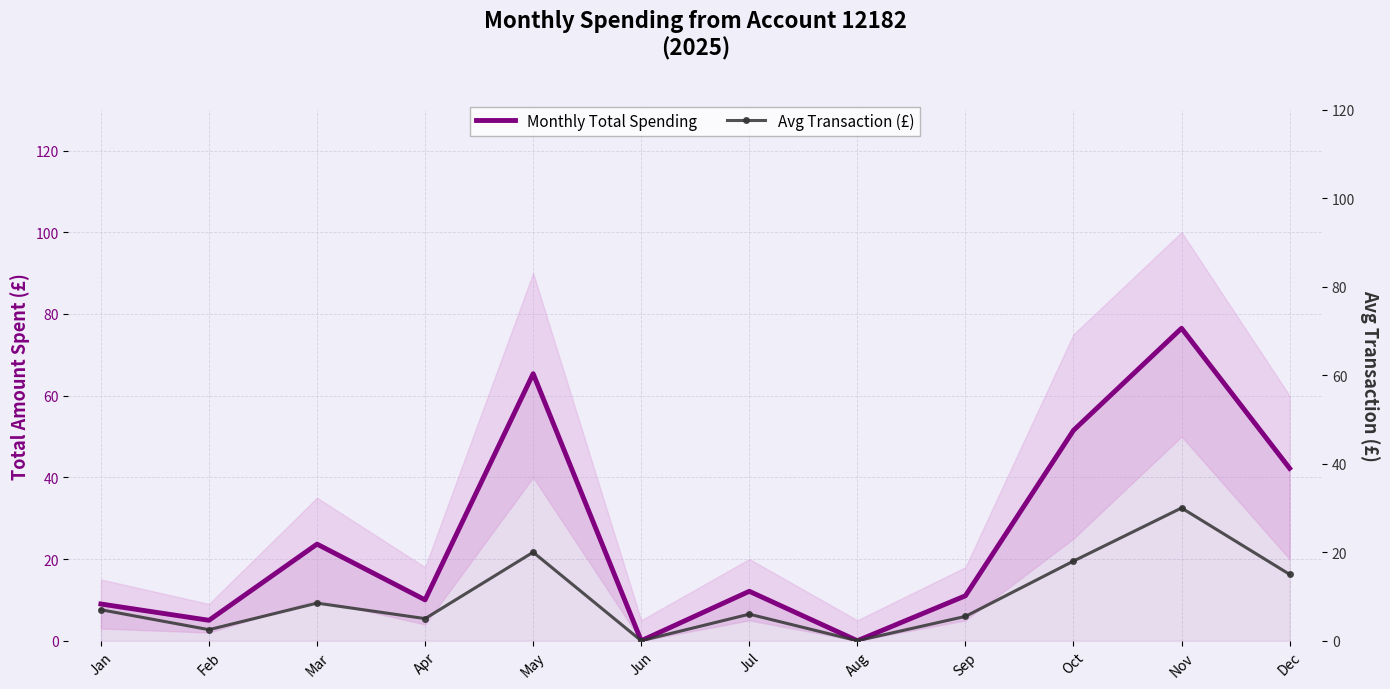

Reading right to left, what are all the values shown in this chart?

Monthly Total Spending: Dec=42.2	Nov=76.5	Oct=51.5	Sep=11.0	Aug=0.0	Jul=12.1	Jun=0.0	May=65.4	Apr=10.0	Mar=23.6	Feb=5.0	Jan=9.0
Avg Transaction (£): Dec=15.0	Nov=30.0	Oct=18.0	Sep=5.5	Aug=0.0	Jul=6.0	Jun=0.0	May=20.0	Apr=5.0	Mar=8.5	Feb=2.5	Jan=7.0